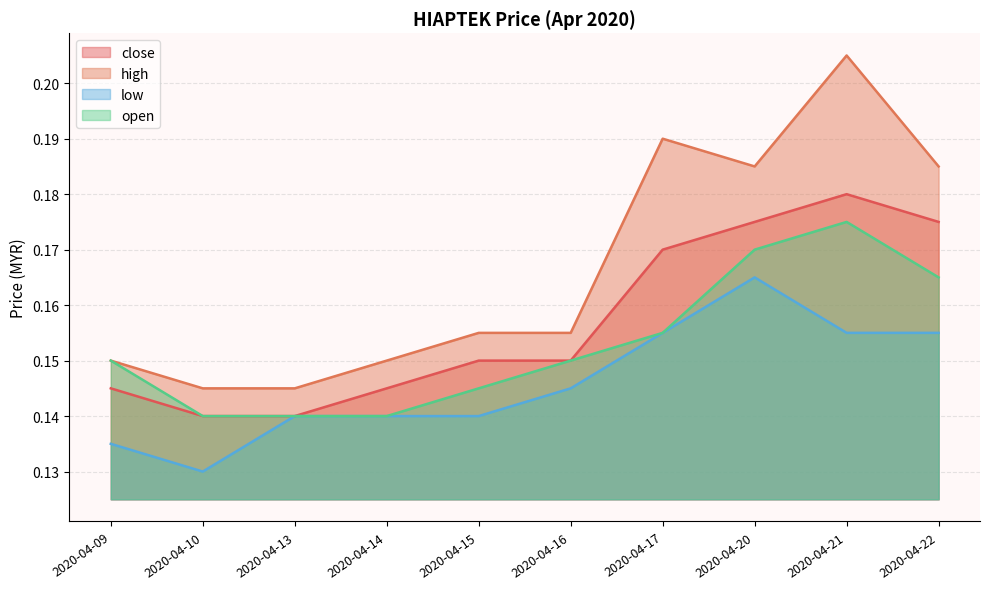

What is the total value across all series at 2020-04-10?

0.6